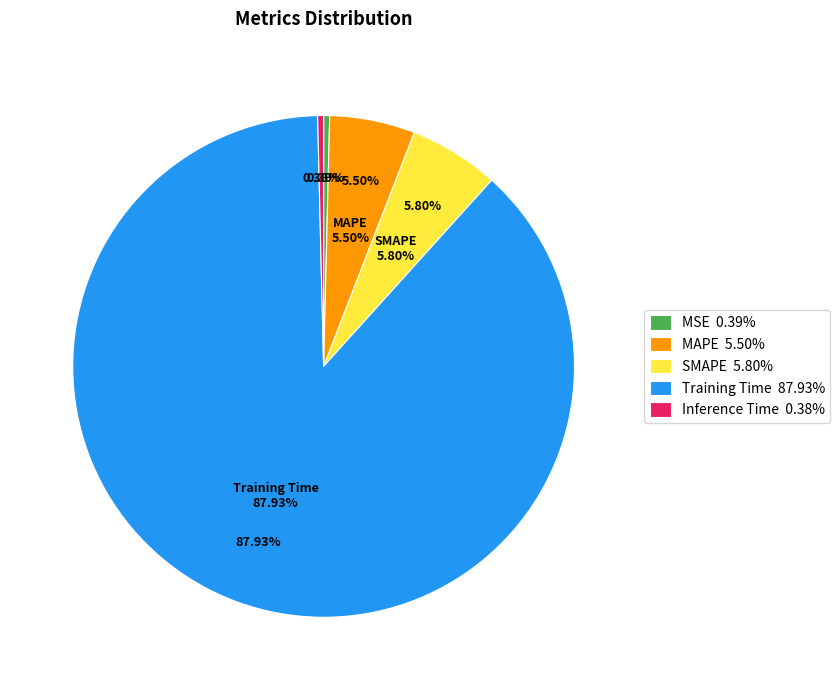

Is there any slice that represents more than half of the pie?

Yes